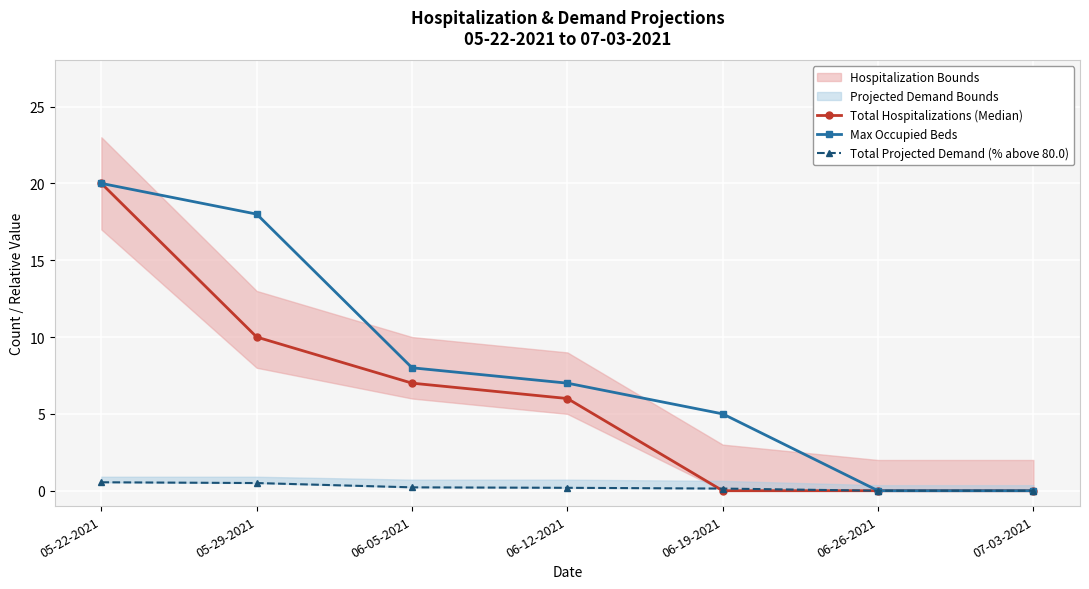

At 06-19-2021, list the series in order from smallest to largest.

Total Hospitalizations (Median), Total Projected Demand (% above 80.0), Max Occupied Beds